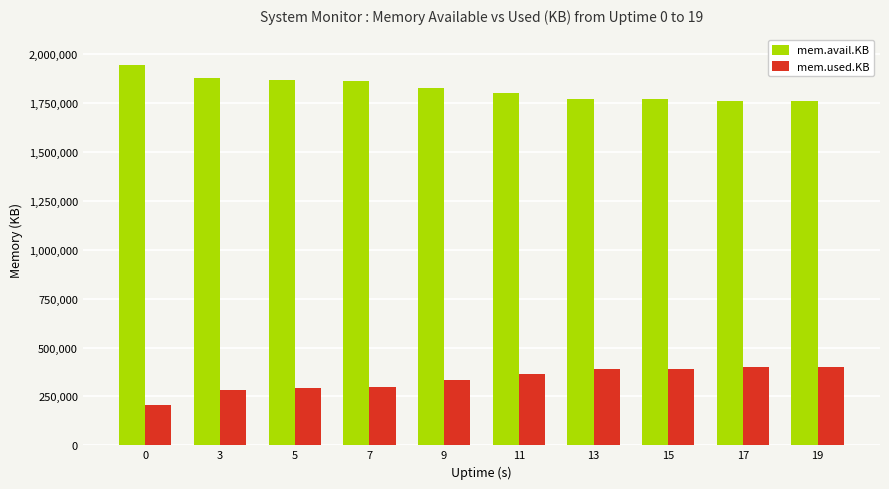

Which series has the largest total across all categories?

mem.avail.KB